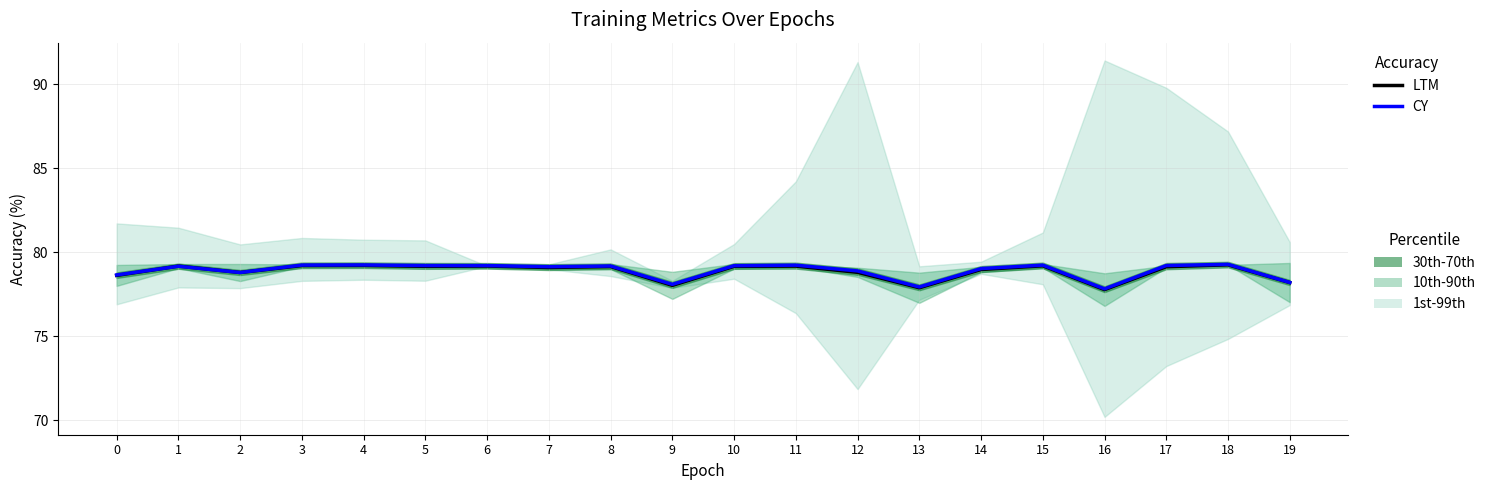

Is the value of LTM at 13 greater than the value of CY at 10?

No